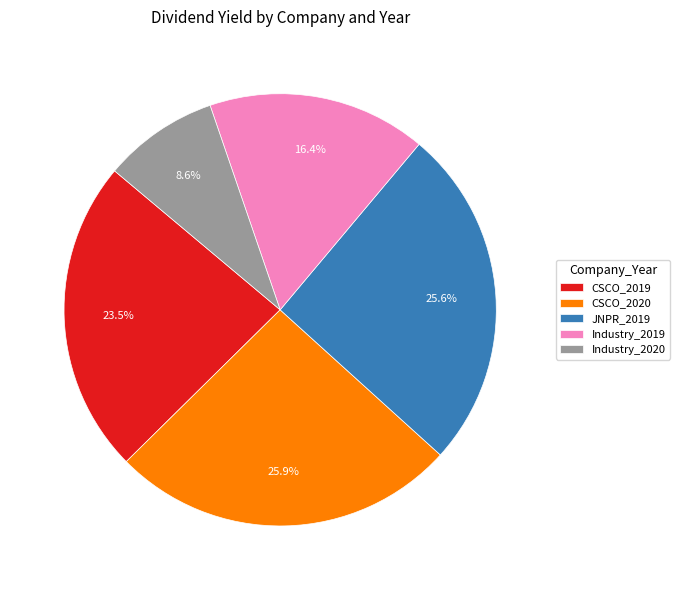

What is the smallest slice in the pie chart?

Industry_2020